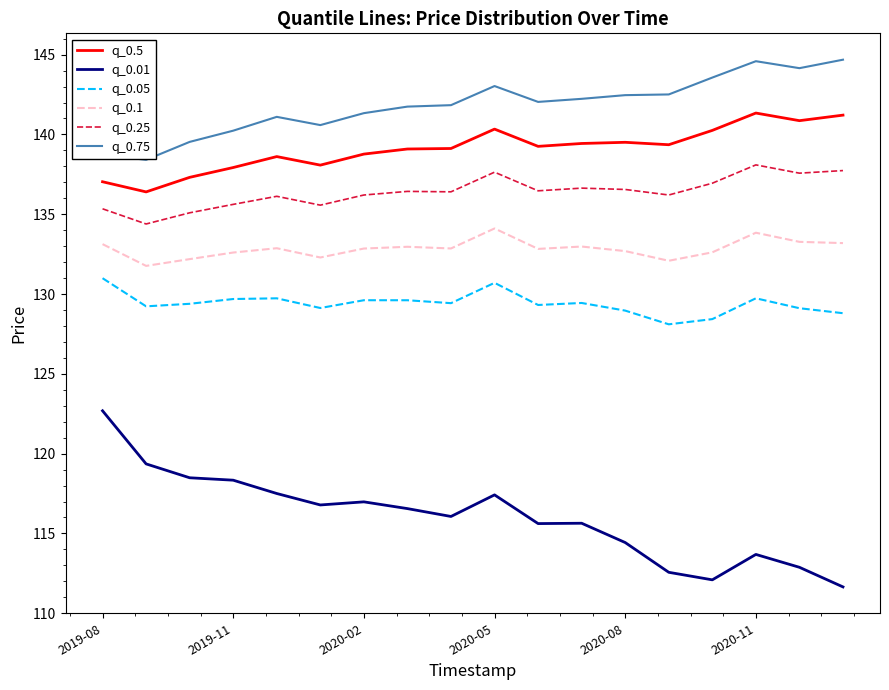

Rank the series by their maximum value, from lowest to highest.

q_0.01, q_0.05, q_0.1, q_0.25, q_0.5, q_0.75